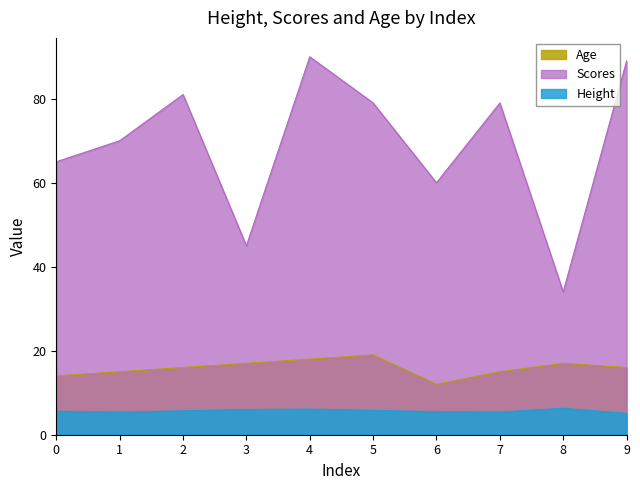

The Scores series shows 90.0 at 4. True or false?

True